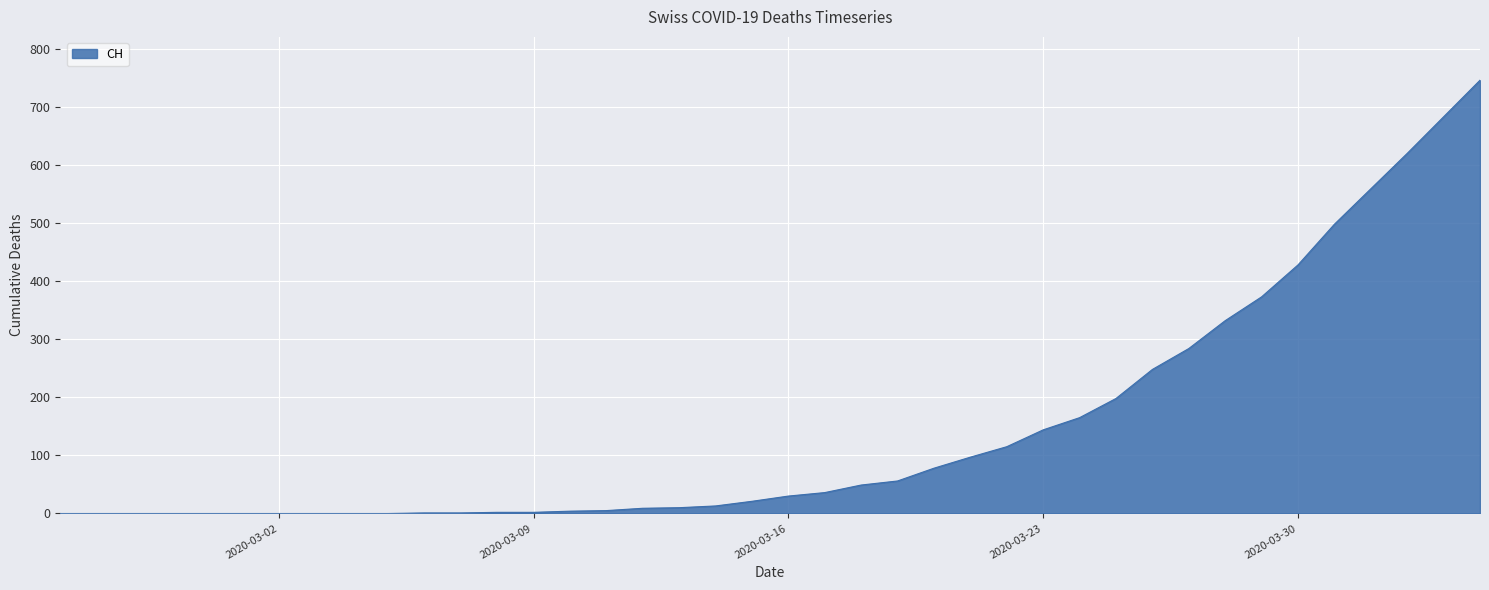

What is the greatest value displayed?

746